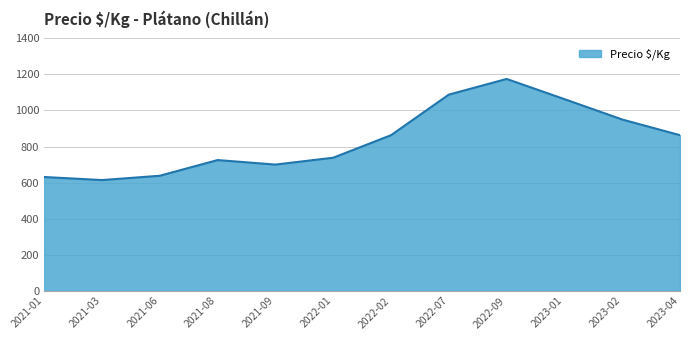

Reading left to right, list all the values displayed in this chart.

631	614	638	725	700	738	863	1088	1175	1063	950	863